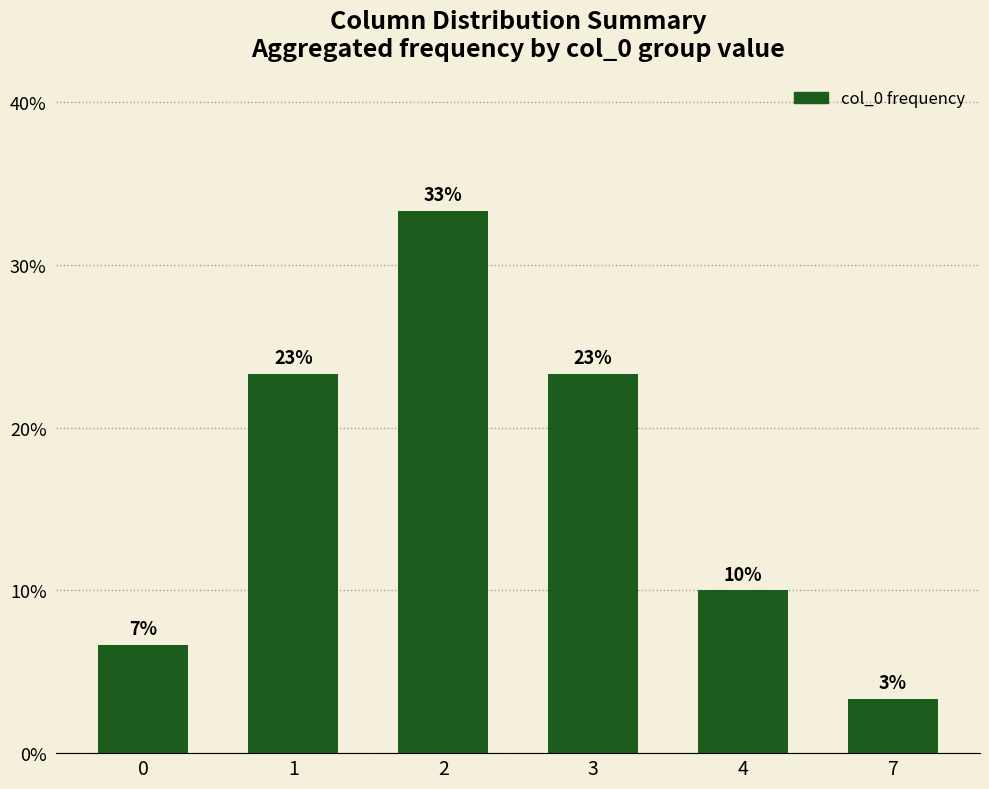

Reading left to right, transcribe all the data shown in this chart.

0=0.1	1=0.2	2=0.3	3=0.2	4=0.1	7=0.0